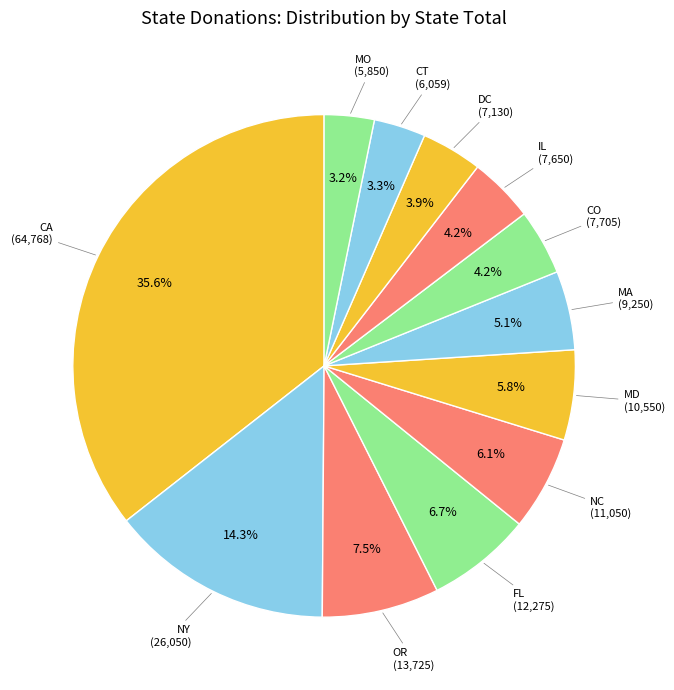

How many slices are in this pie chart?

12